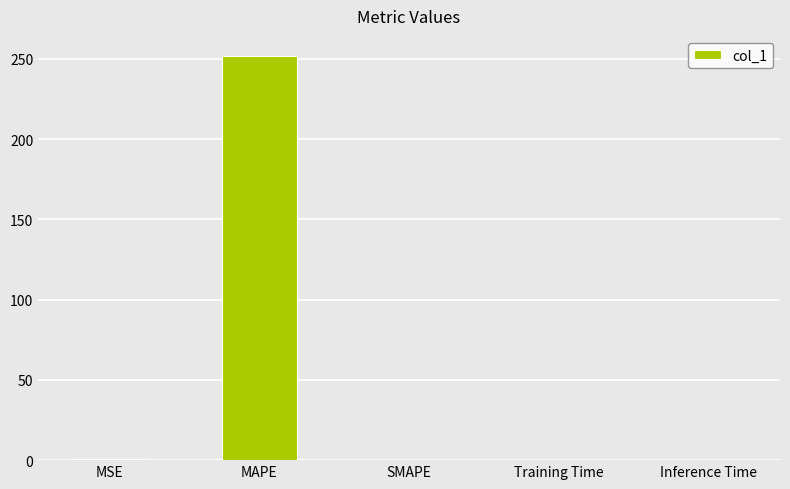

What is the average value?

50.5